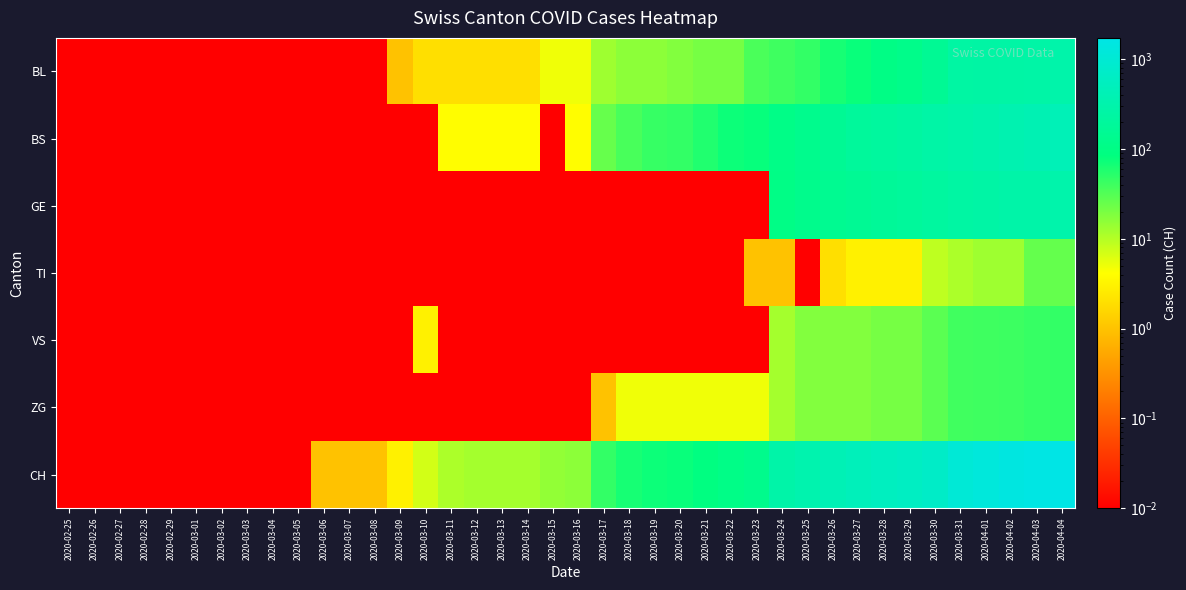

Which has a higher value, 2020-02-27 or 2020-04-01?

2020-04-01